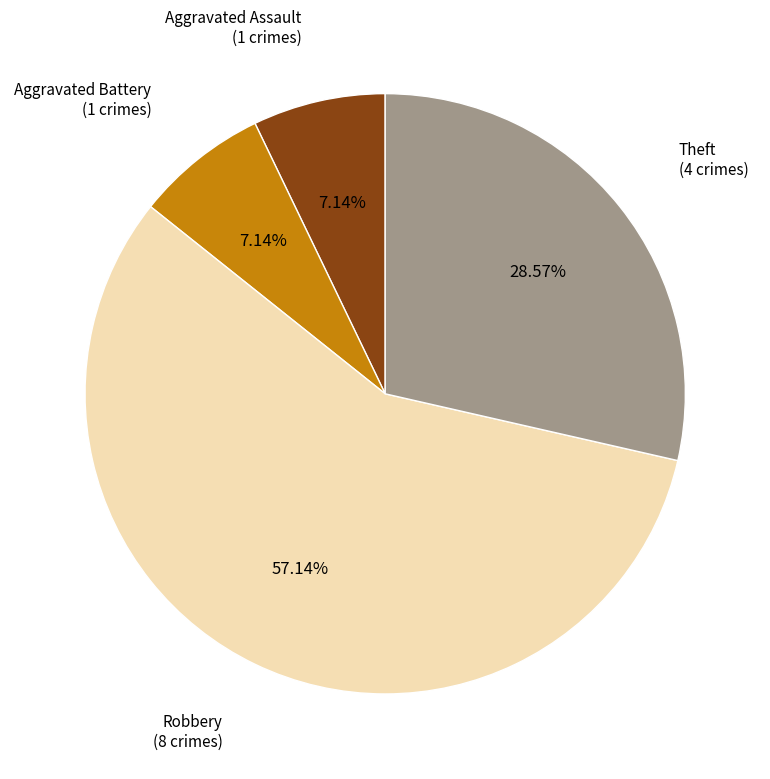

Is there a majority slice in this chart?

Yes